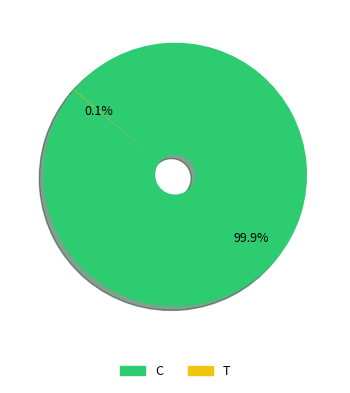

What is the largest slice in the pie chart?

C